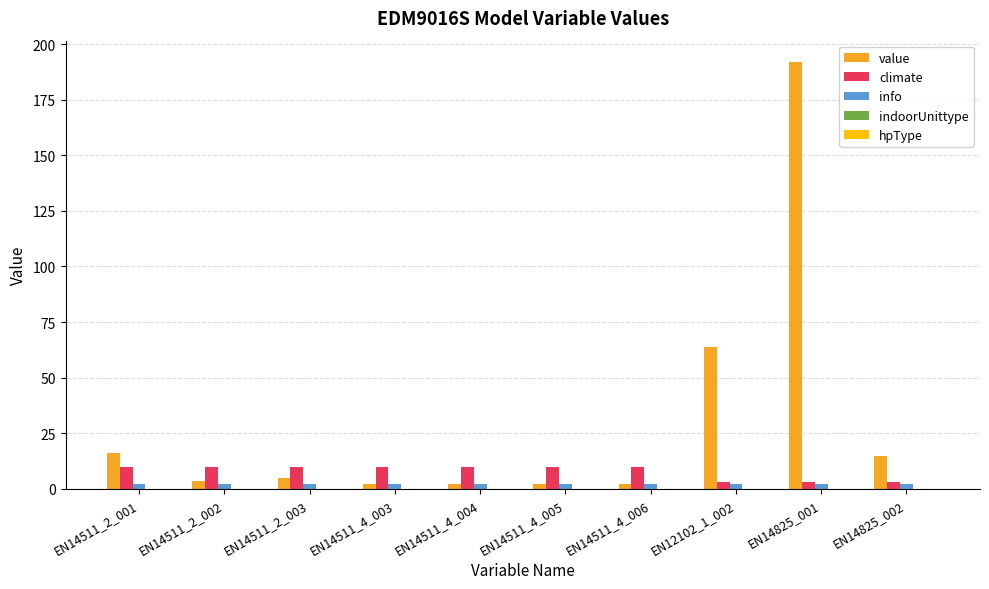

What is the minimum value for climate?

3.0